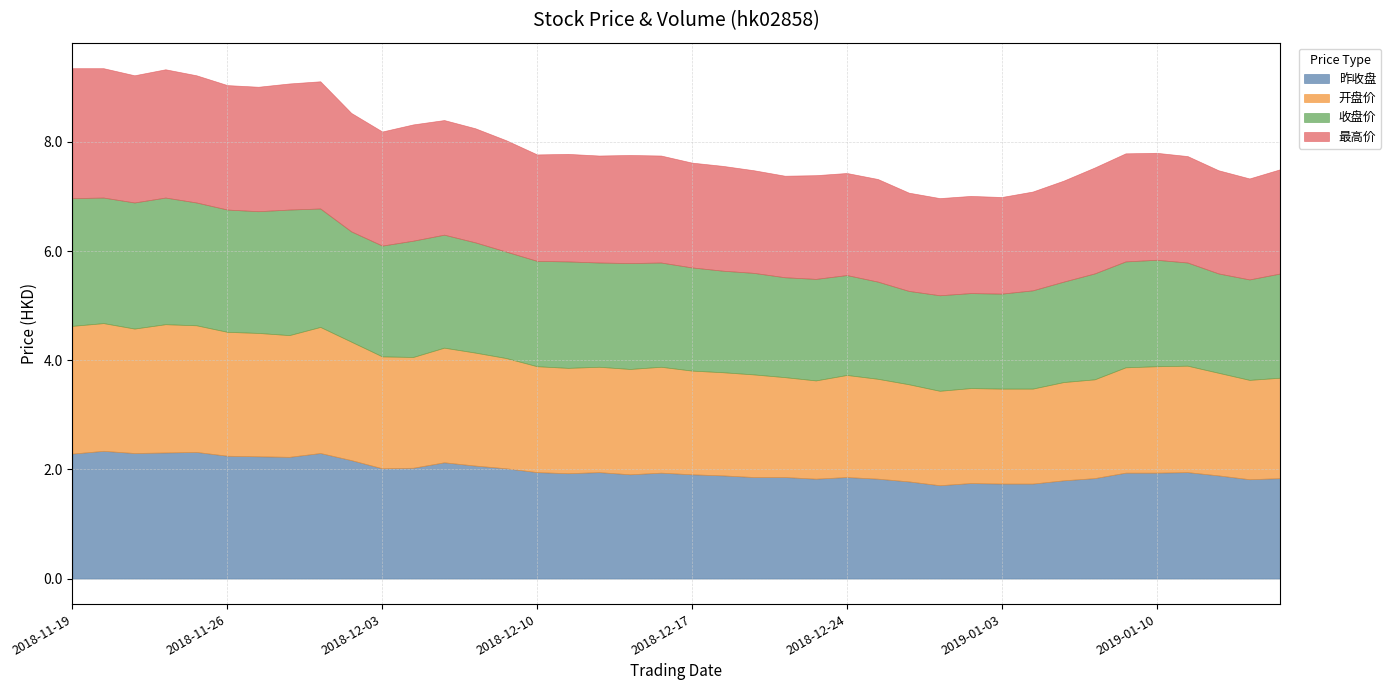

What is the highest value of the 昨收盘 series?

2.3